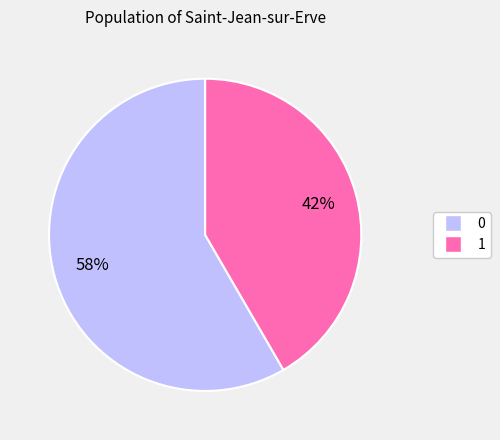

To the nearest percent, what percentage of the pie is 0?

58%